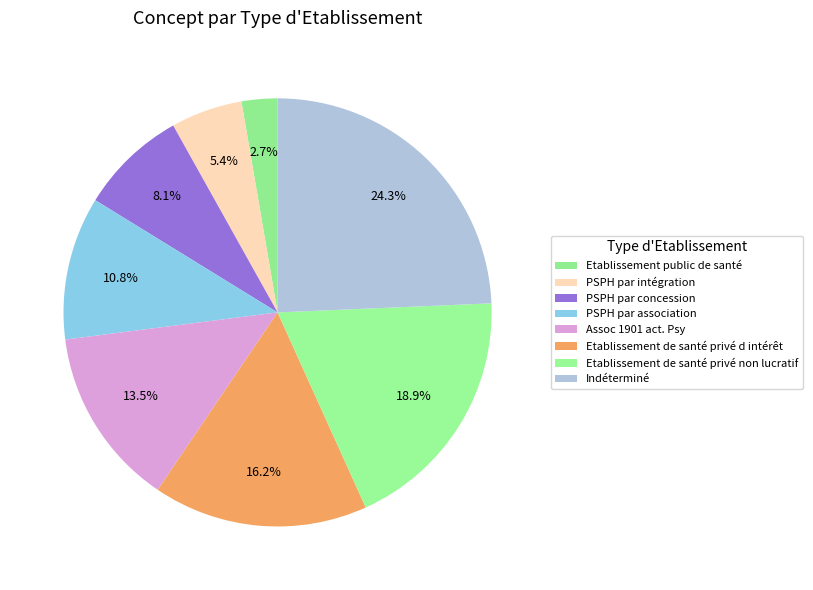

Is it true that PSPH par concession is 22% of the pie?

False